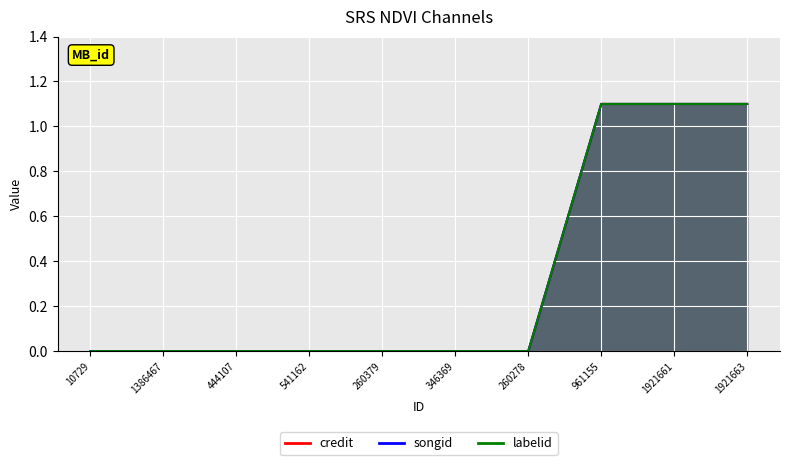

What is the value of the credit point at the 9th from the left?

1.1